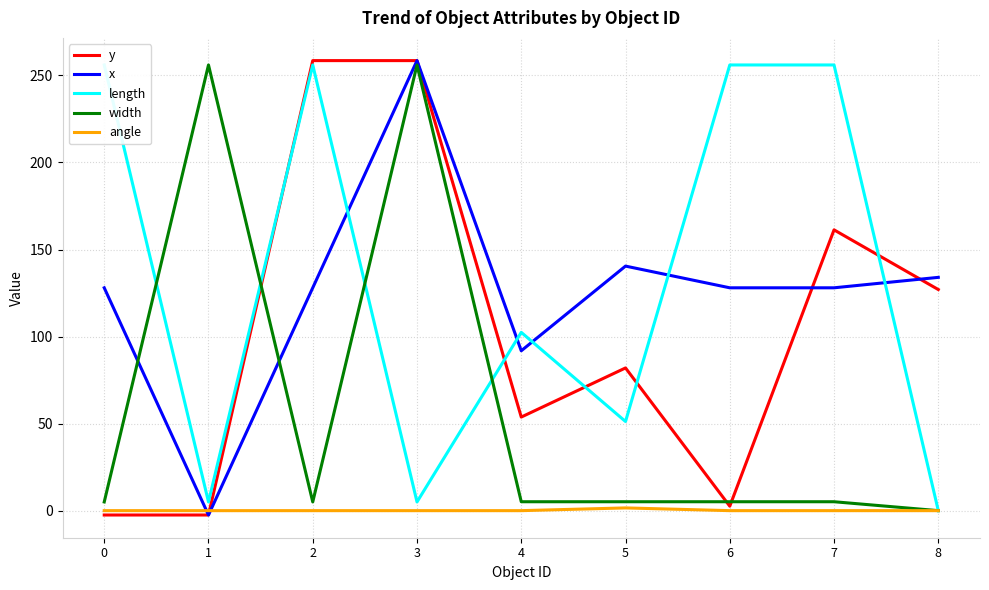

Does the chart have visible grid lines?

Yes